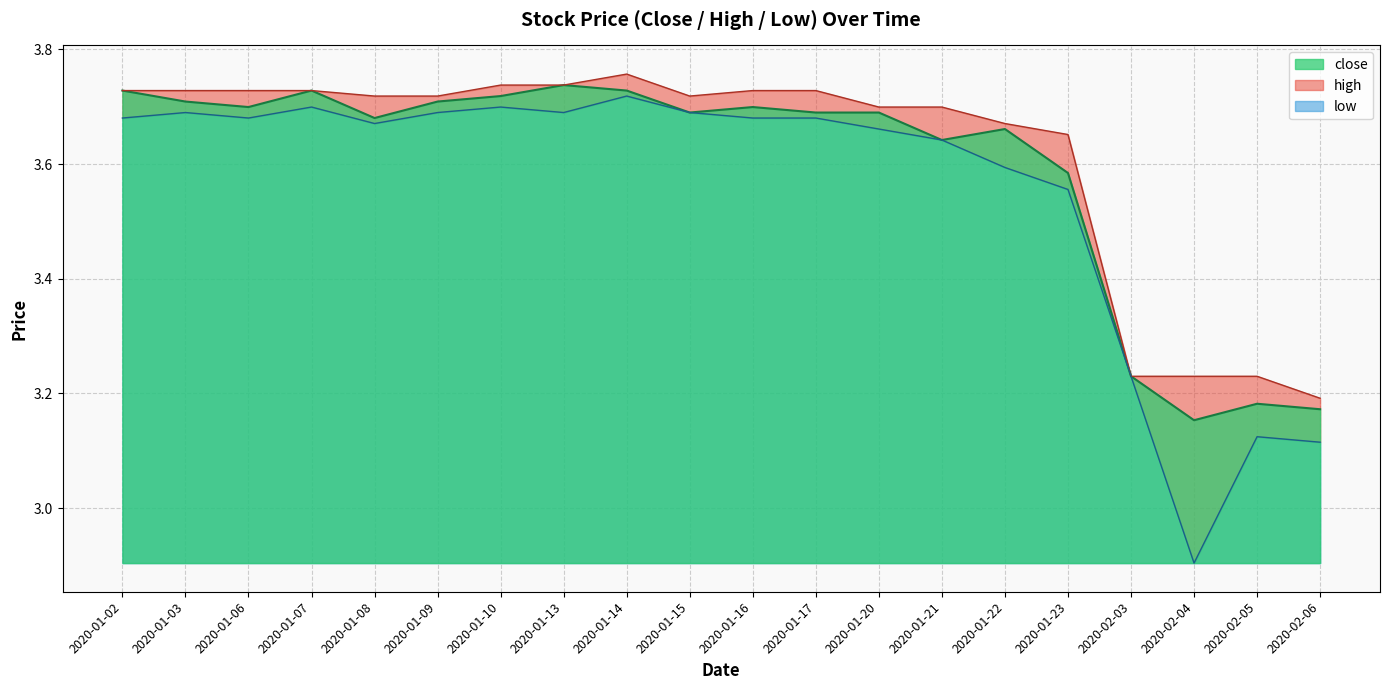

How many lines are shown in the chart?

3